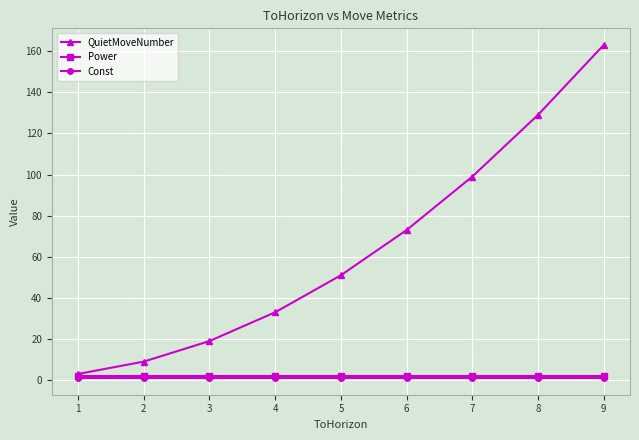

True or false: QuietMoveNumber has more than 1 points higher than both neighbors.

False